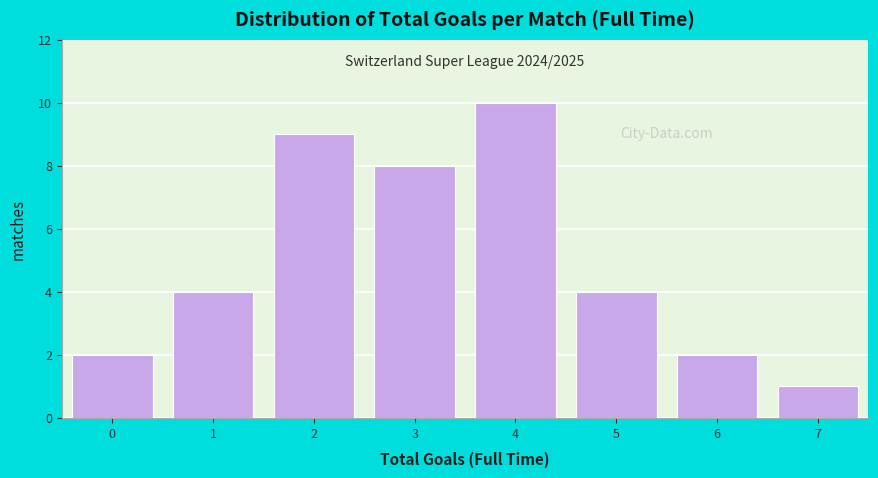

Reading left to right, extract all data points from this chart.

2	4	9	8	10	4	2	1